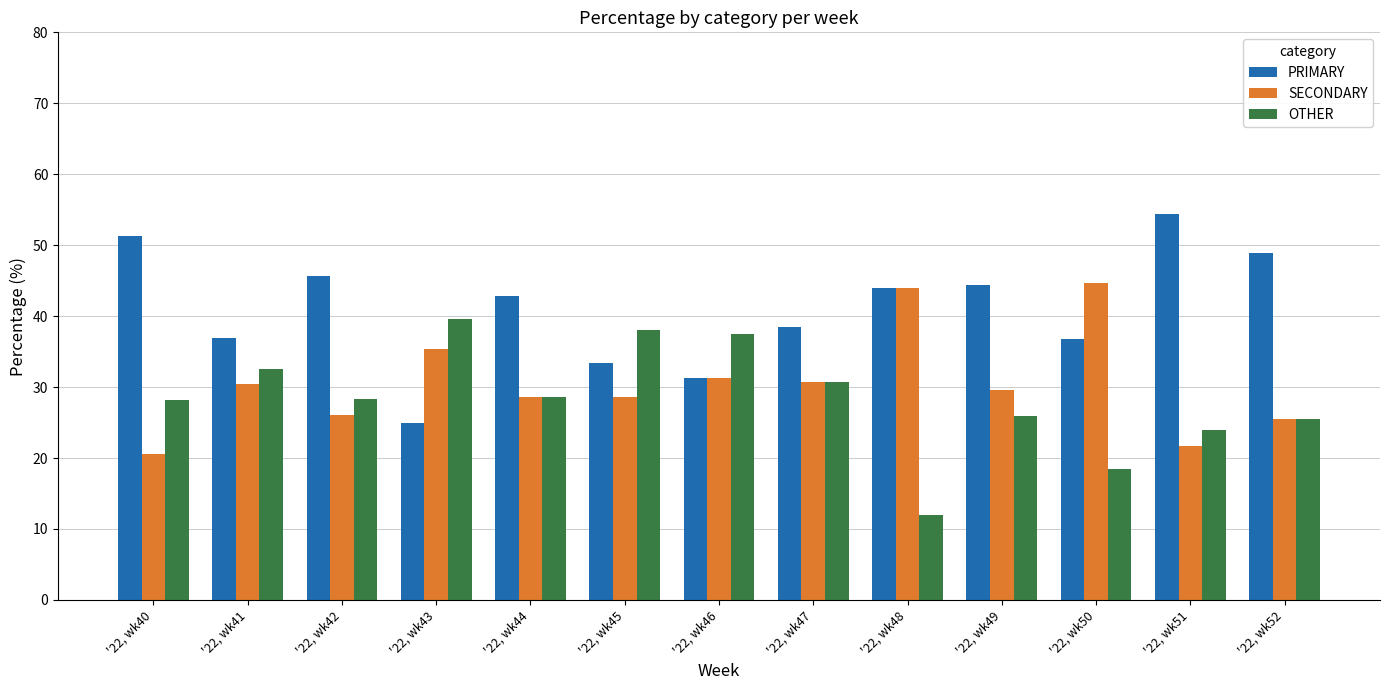

How many groups of bars are there?

13